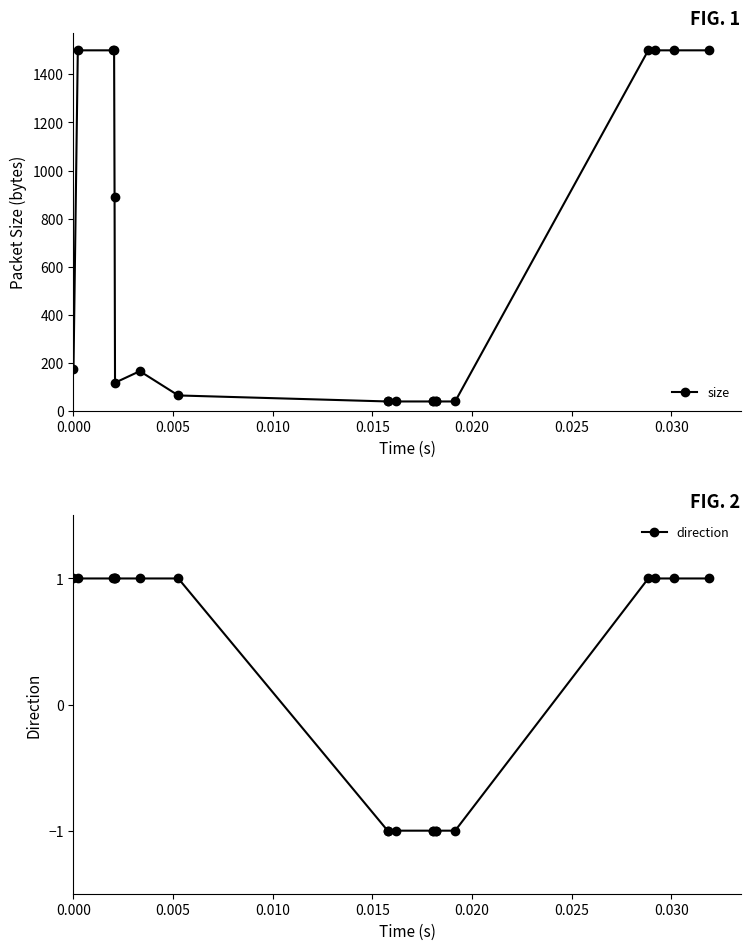

True or false: size has more than 0 points higher than both neighbors.

True